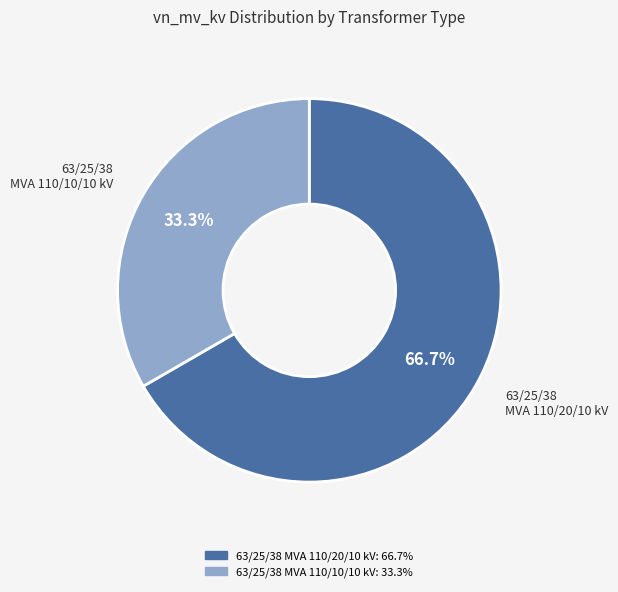

How many segments does this pie chart have?

2